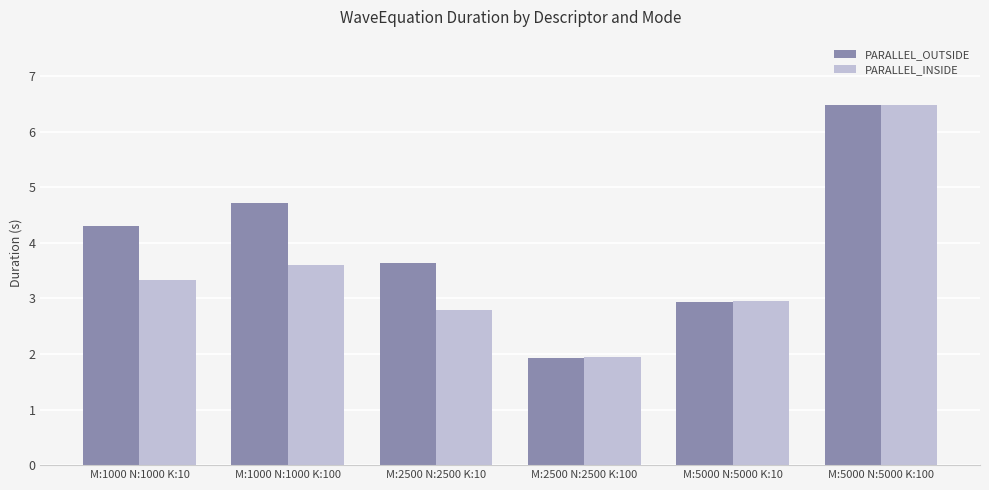

What is the greatest value displayed?

6.5